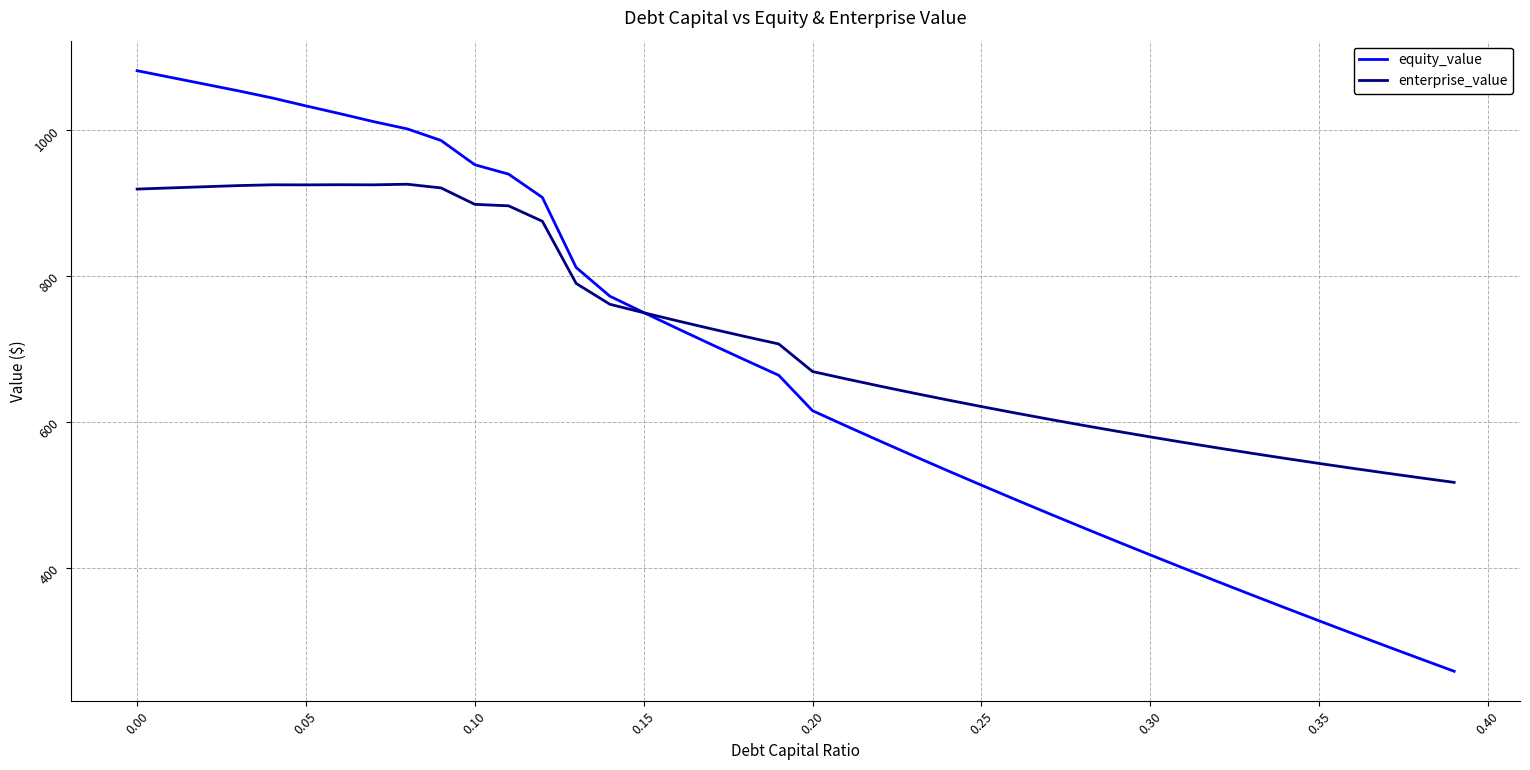

Which series has the widest spread of values?

equity_value